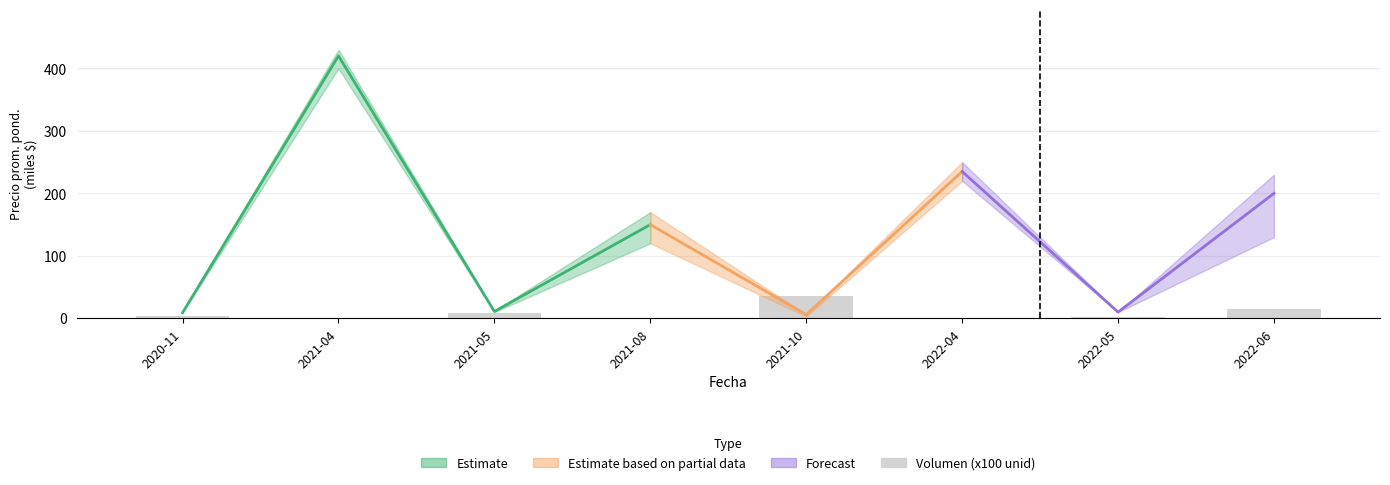

What is the minimum value shown in the chart?

0.3